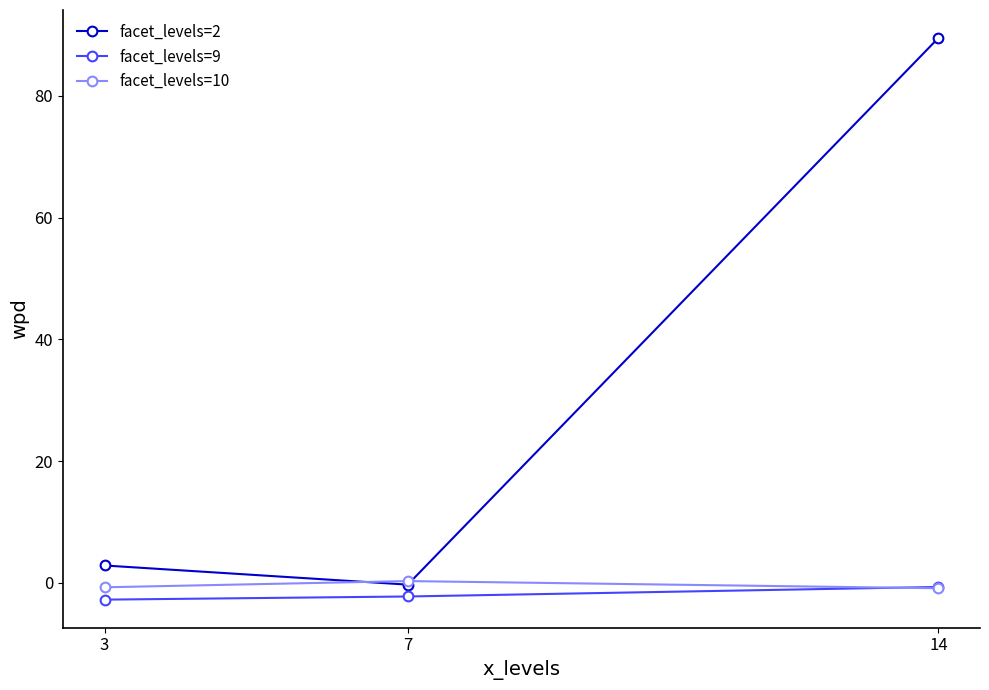

Rank the categories by facet_levels=2 value from lowest to highest.

7, 3, 14